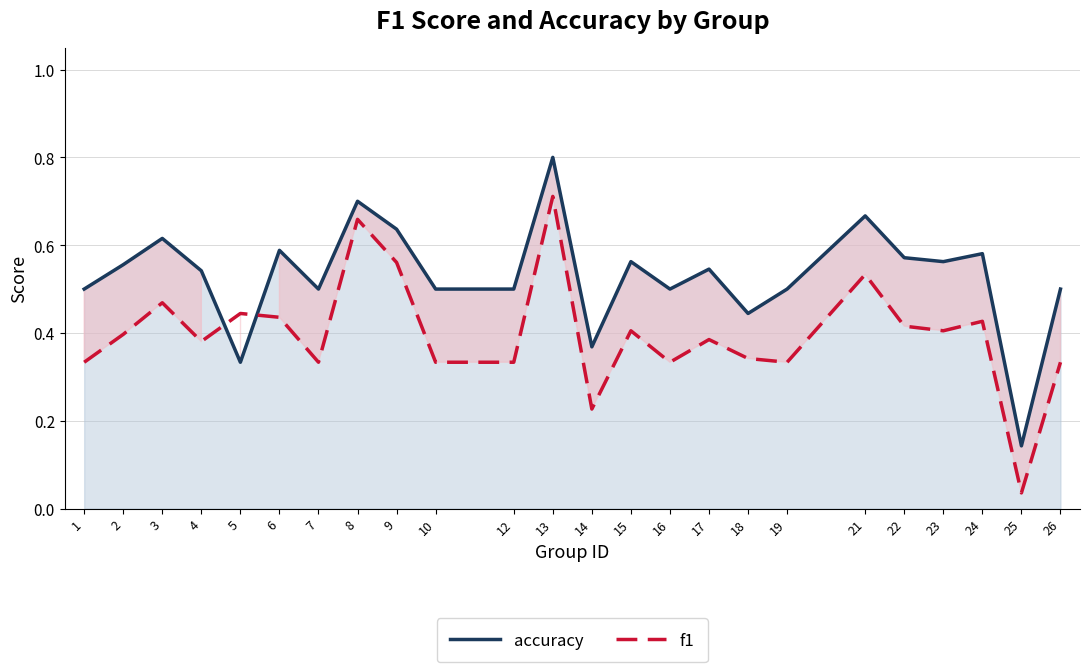

The value of f1 at 6 is 0.6. True or false?

False